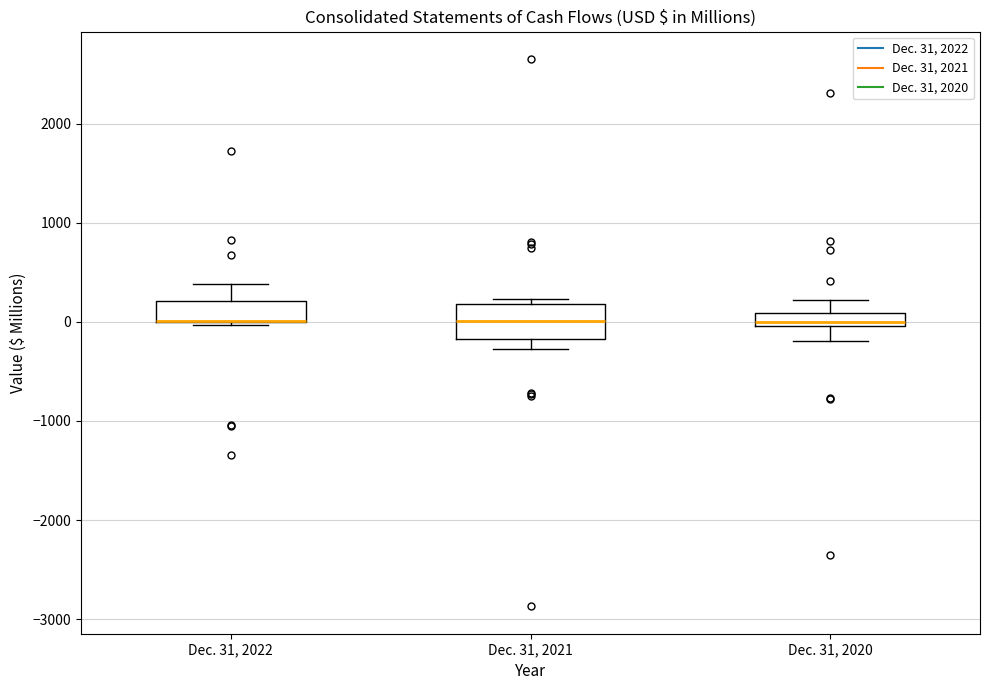

Where is the lower edge of the box for Dec. 31, 2022 on the y-axis? The values are not printed on the chart, so give them approximately, as read against the axis.

0